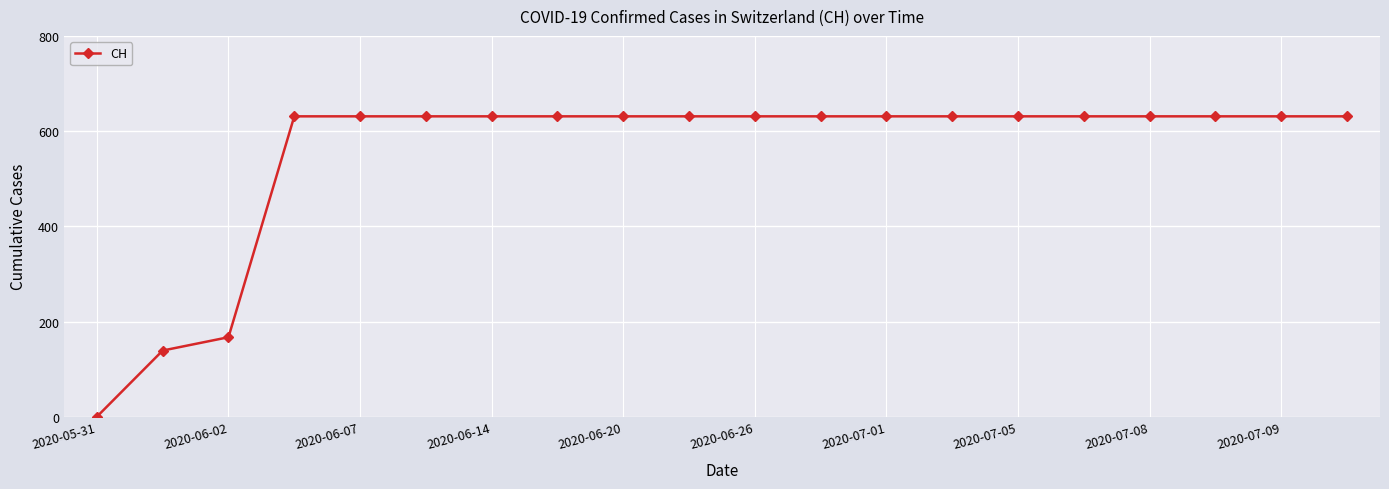

What is the value of the 17th point from the left?

631